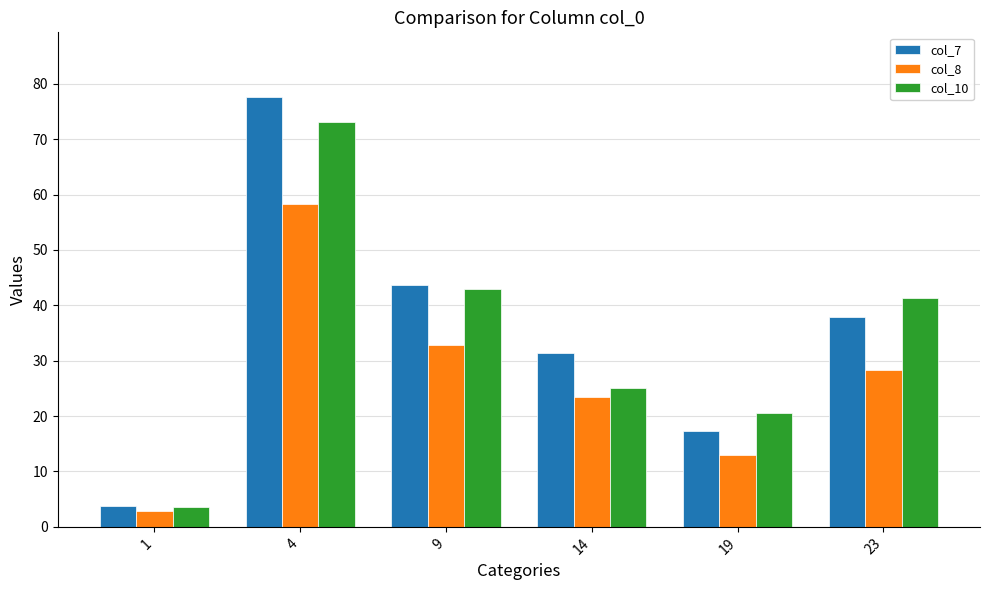

Is it true that col_8 equals 32.8 at 9?

True